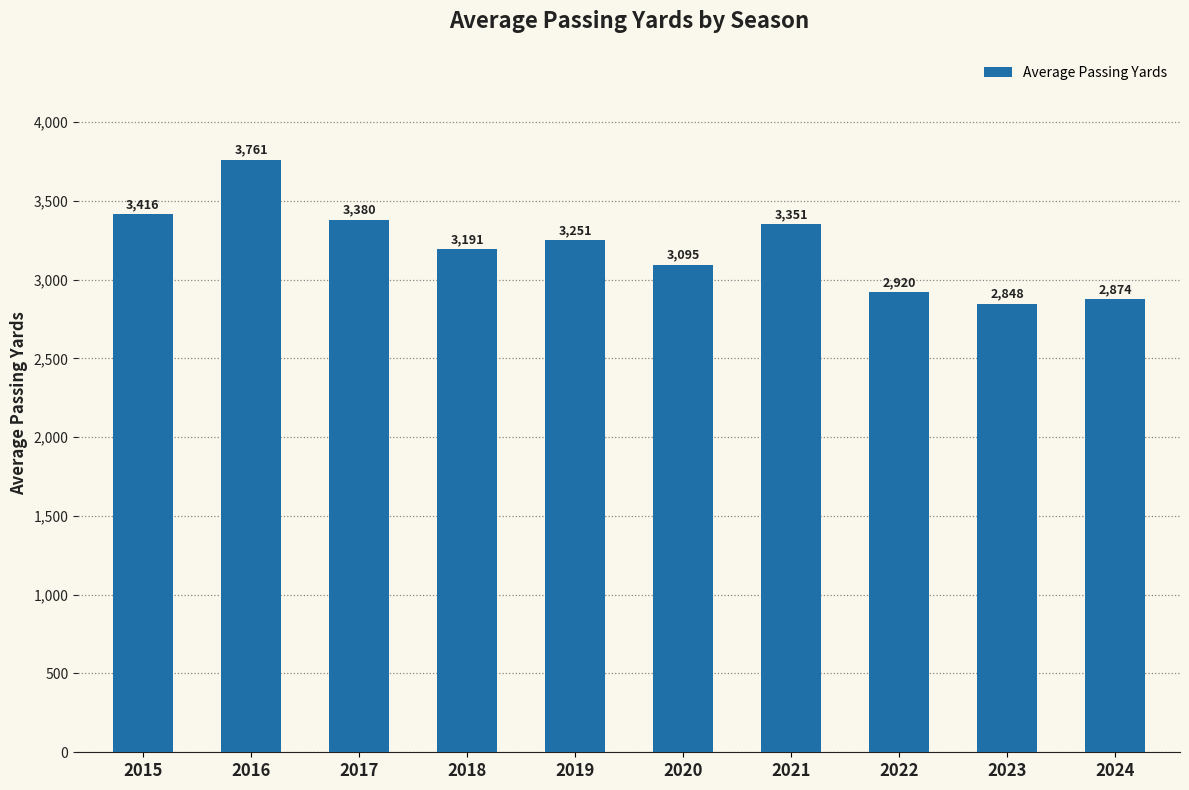

Where is the data nearest to the value 3304?

2021